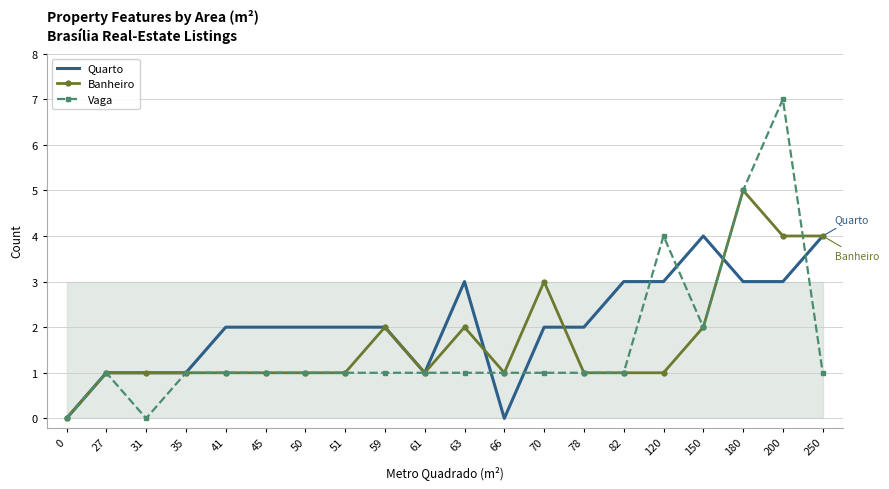

Which category has the highest value across all series?

200